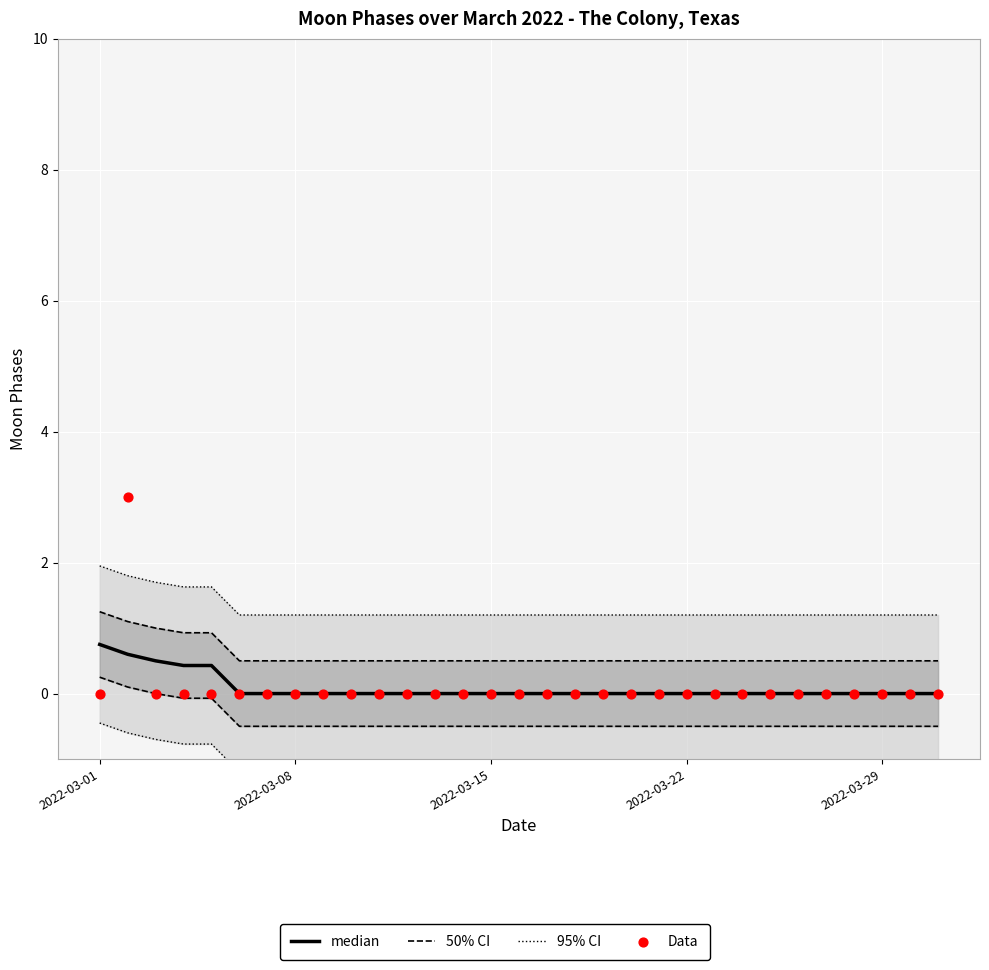

What are all the series names shown in the legend?

95% CI, 50% CI, median, Data